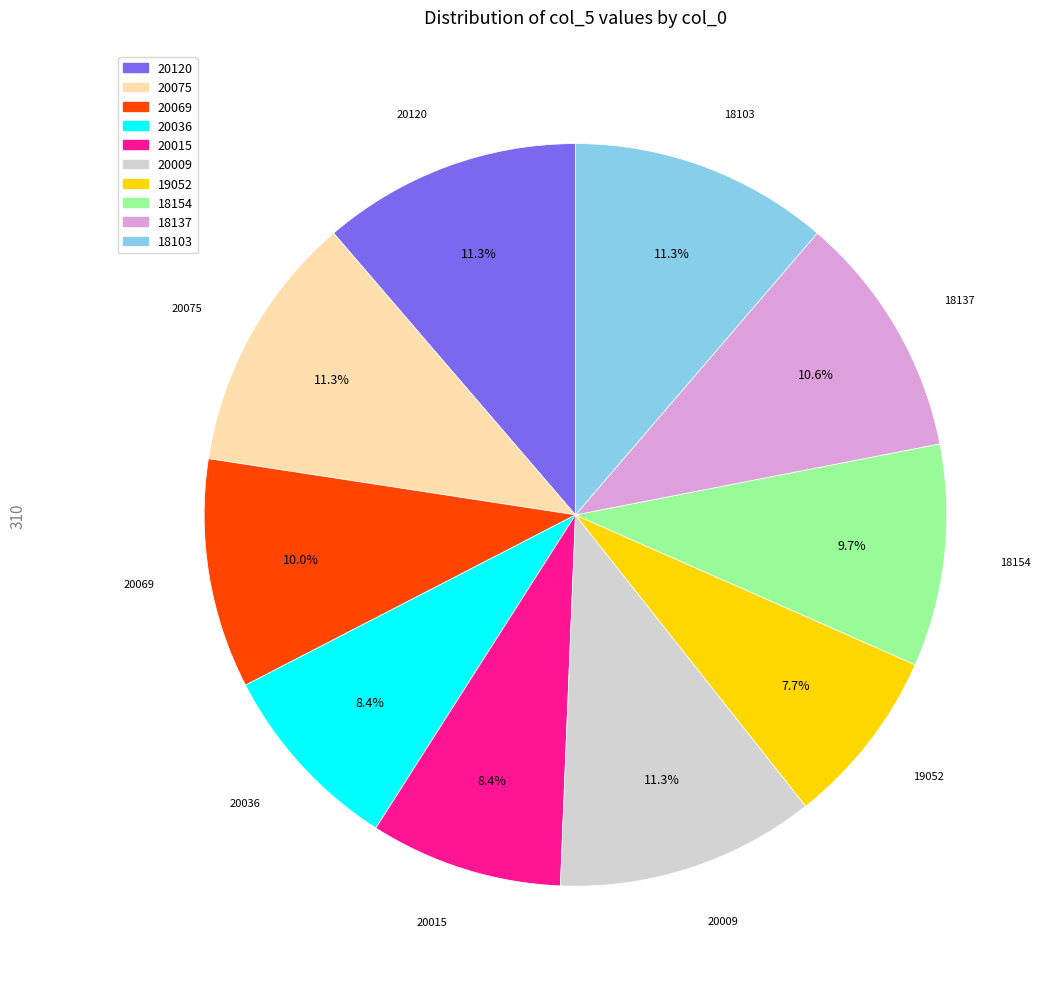

Which slice is the smallest?

19052